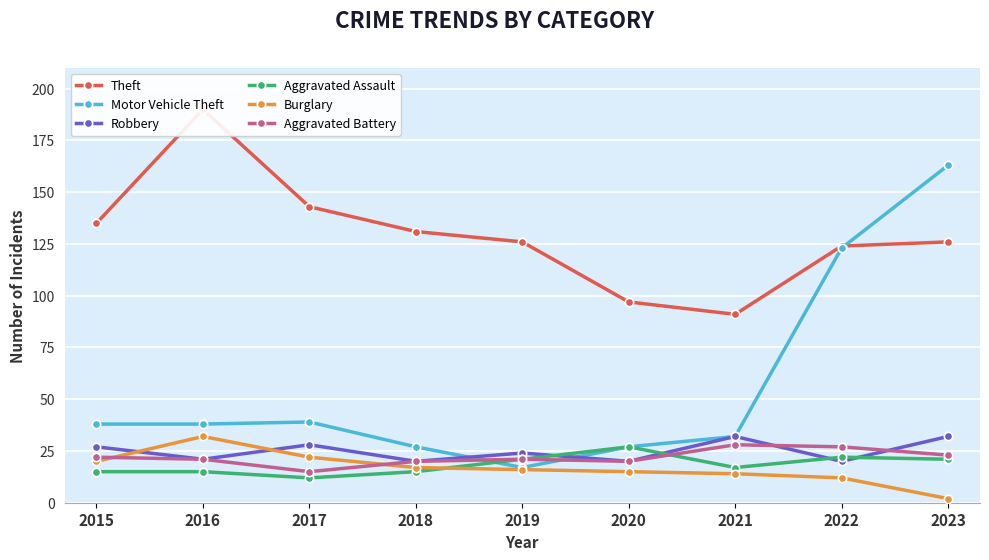

Between which two adjacent categories do Aggravated Battery and Aggravated Assault first intersect?

2020 and 2021